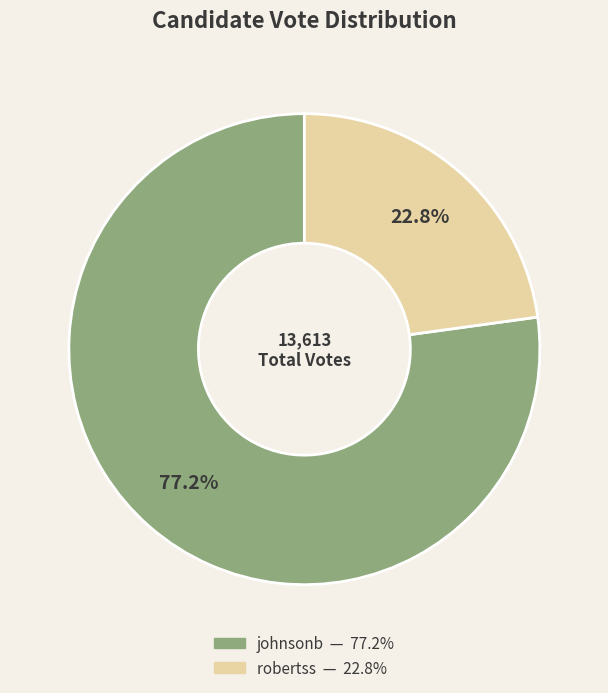

Count the number of slices in the pie.

2